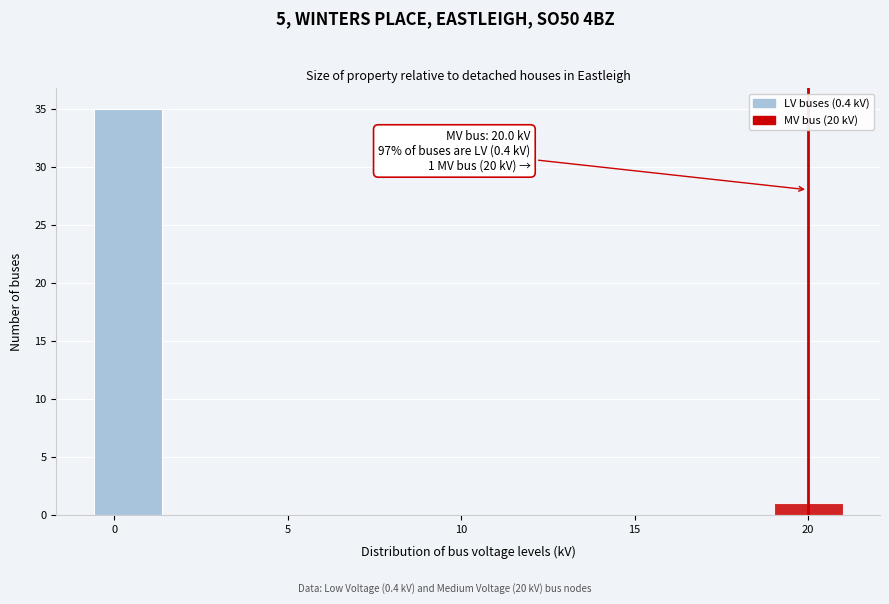

Read against the x-axis, roughly where is the centre of the tallest bar?

0.5